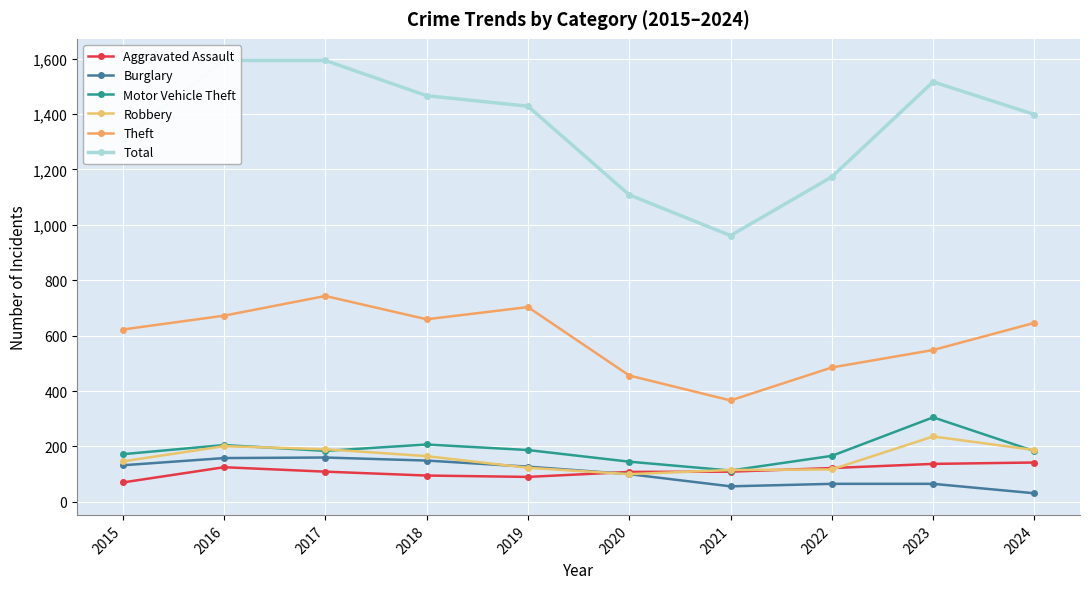

What is the difference between the maximum and minimum values in the Aggravated Assault series?

72